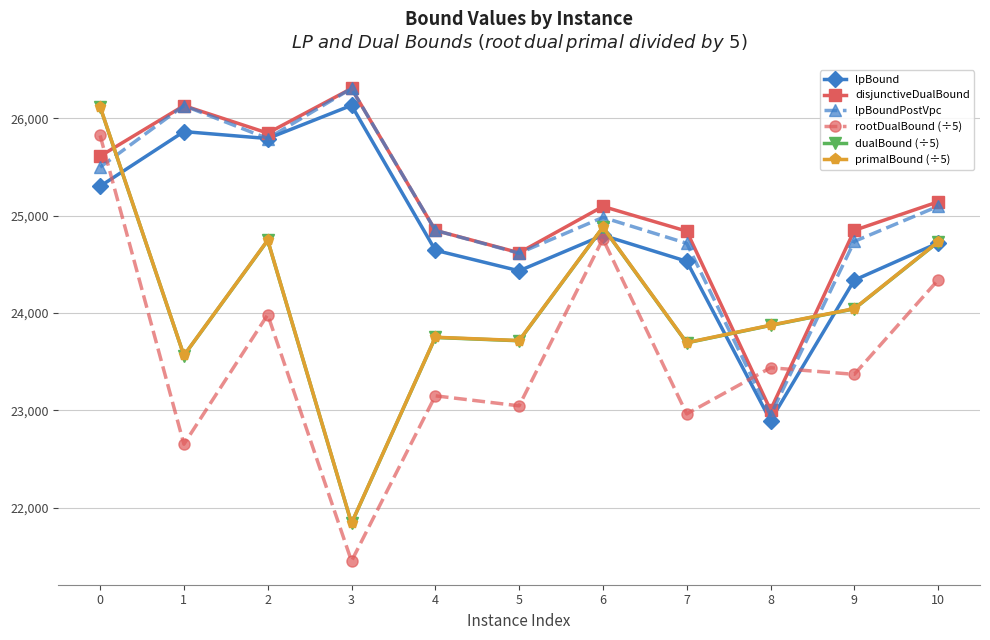

What is the value of the primalBound (÷5) point at the 2nd from the left?

23563.7